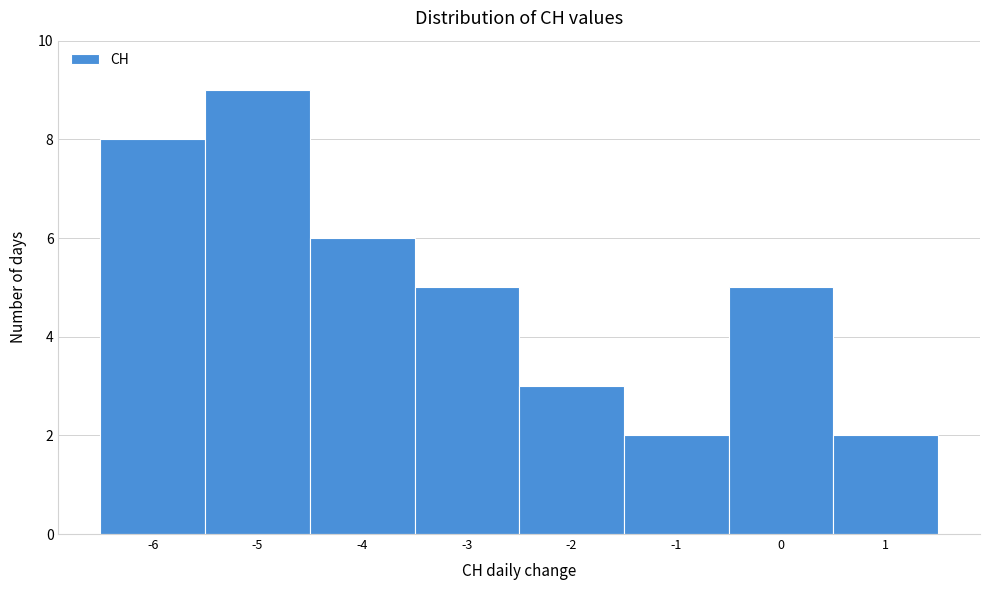

How tall is the bar that spans -2.5 to -1.5 on the x-axis? The values are not printed on the chart, so give them approximately, as read against the axis.

3